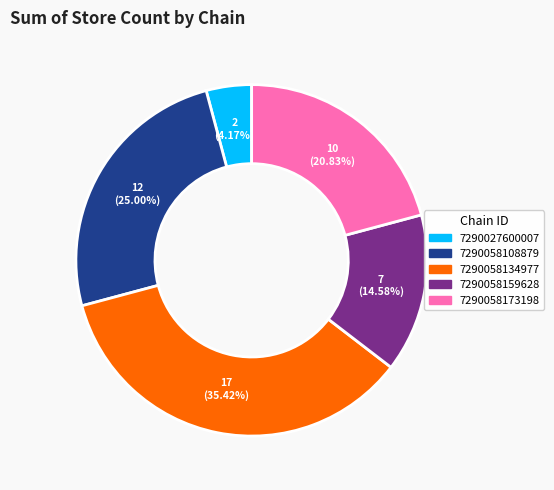

Which slice is the largest?

7290058134977